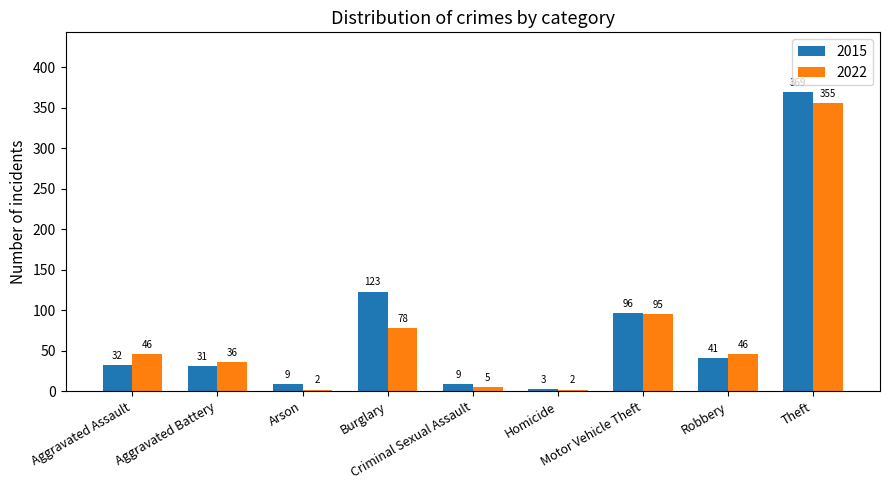

At which category does the chart reach its peak across all series?

Theft